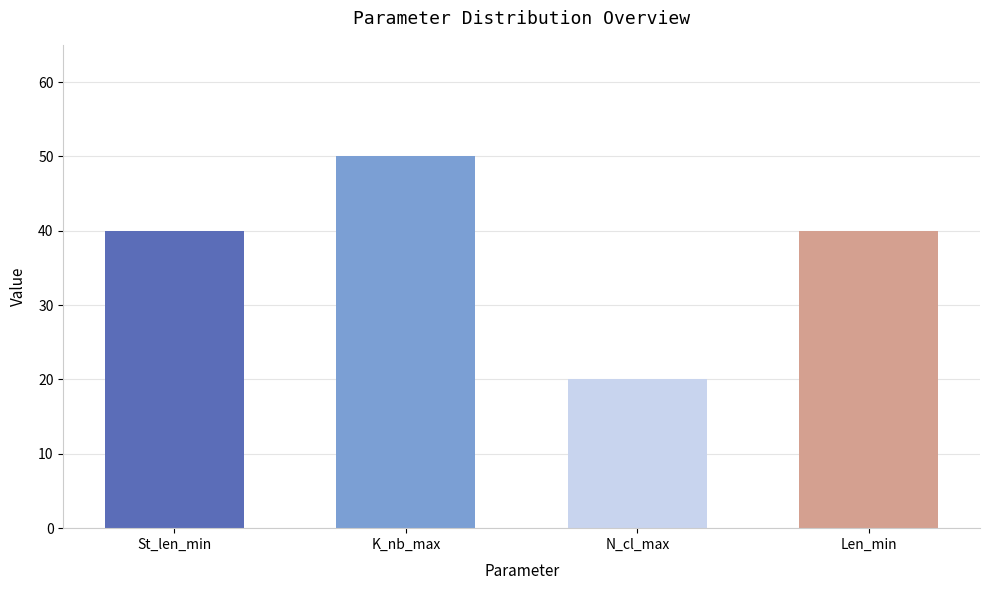

What is the maximum value shown in the chart?

50